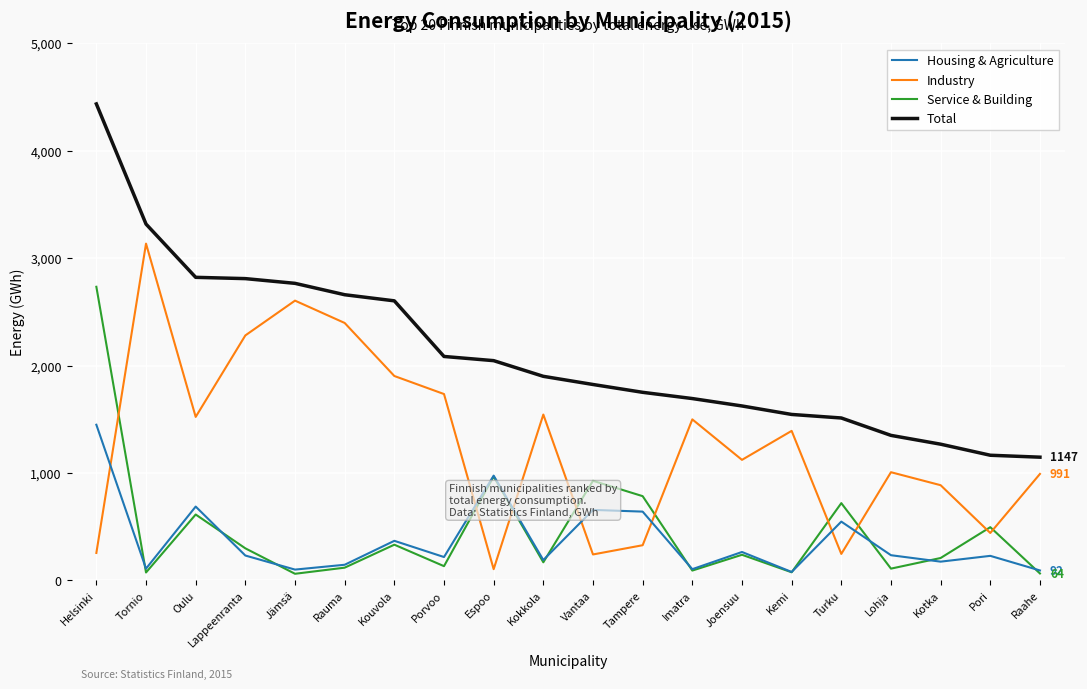

True or false: Total and Housing & Agriculture intersect in this chart.

False